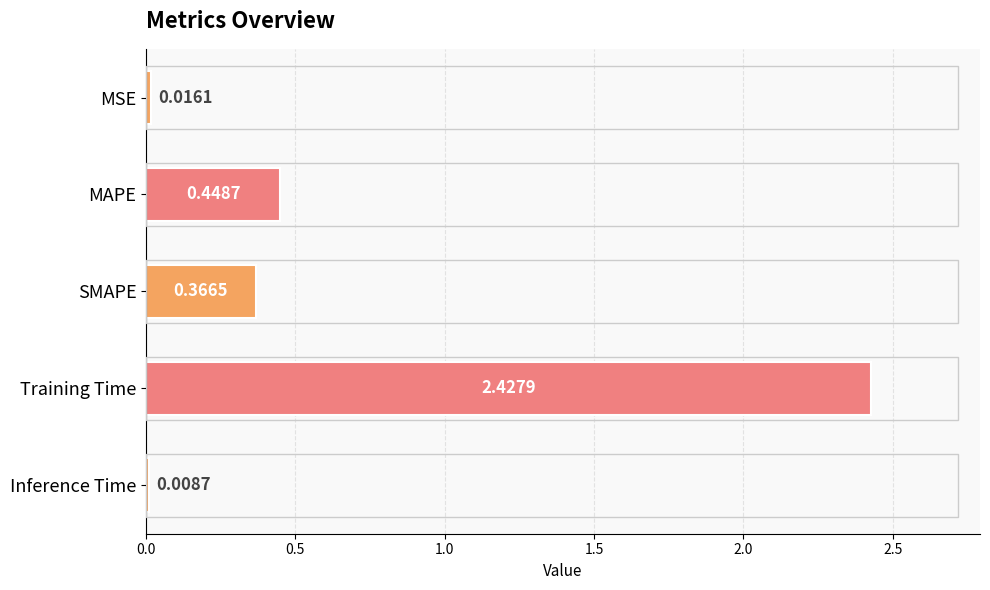

What is the label of the 5th bar from the top?

Inference Time